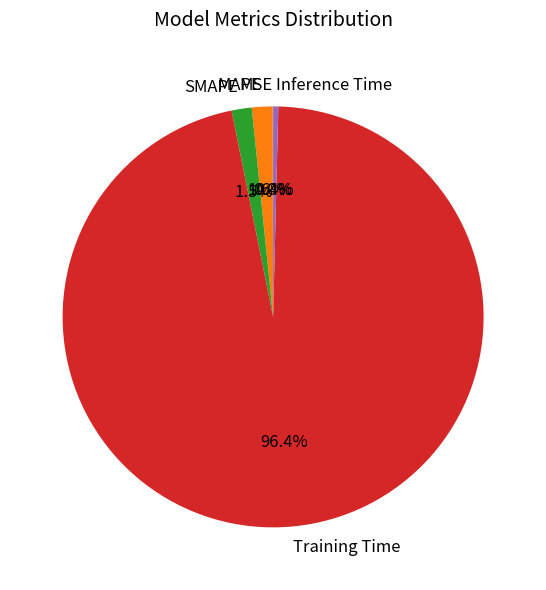

Is it true that Training Time is 86% of the pie?

False